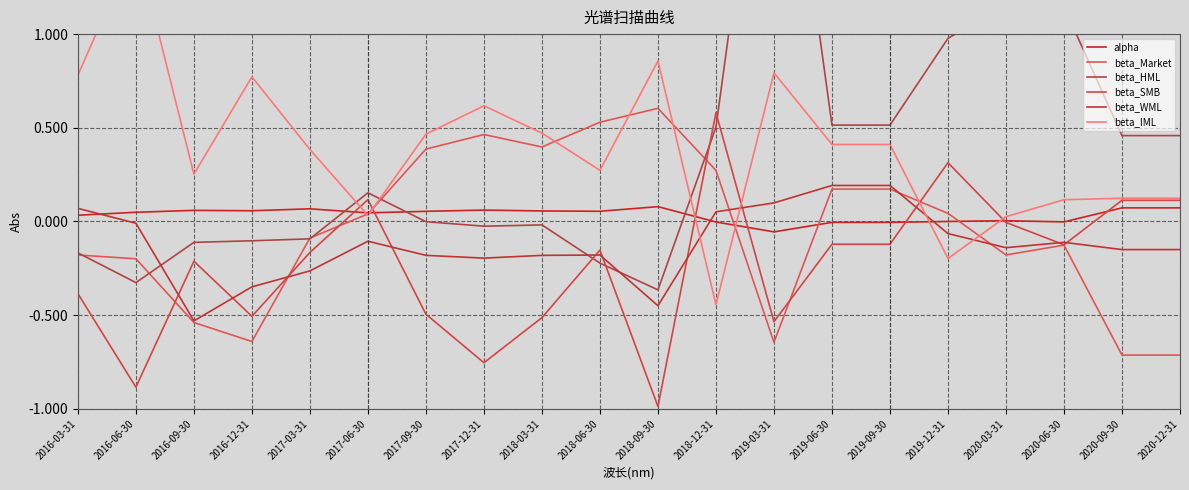

How many values in beta_WML are below zero?

15